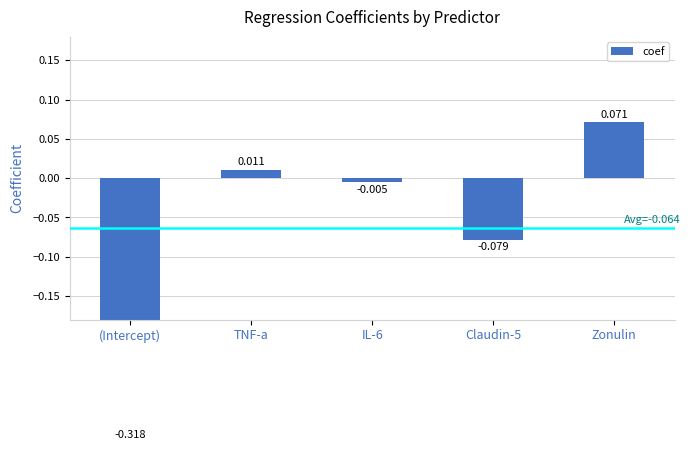

What is the label of the 5th bar from the left?

Zonulin